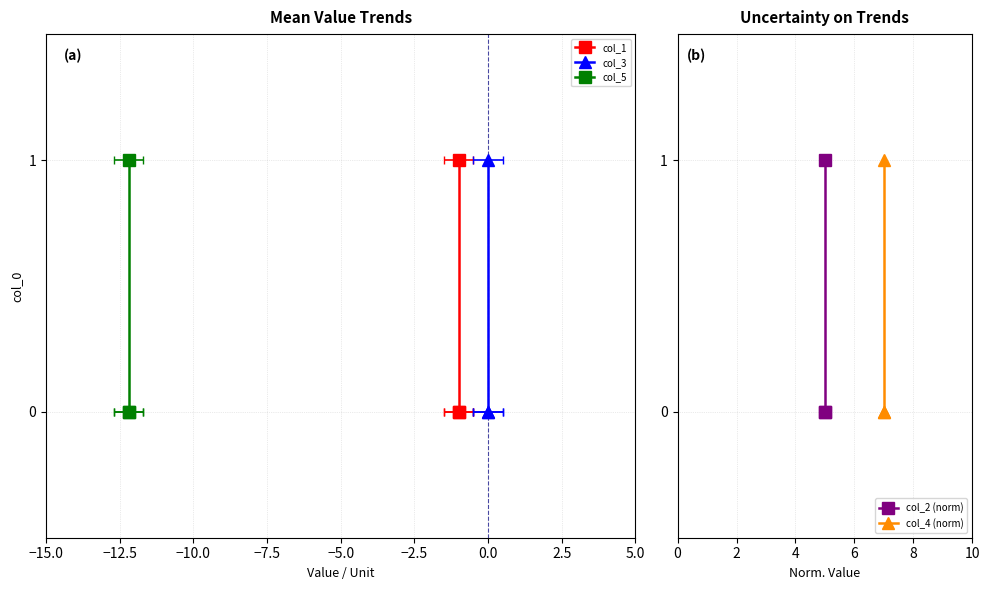

Is it true that col_3 equals 1 at 0.0?

False